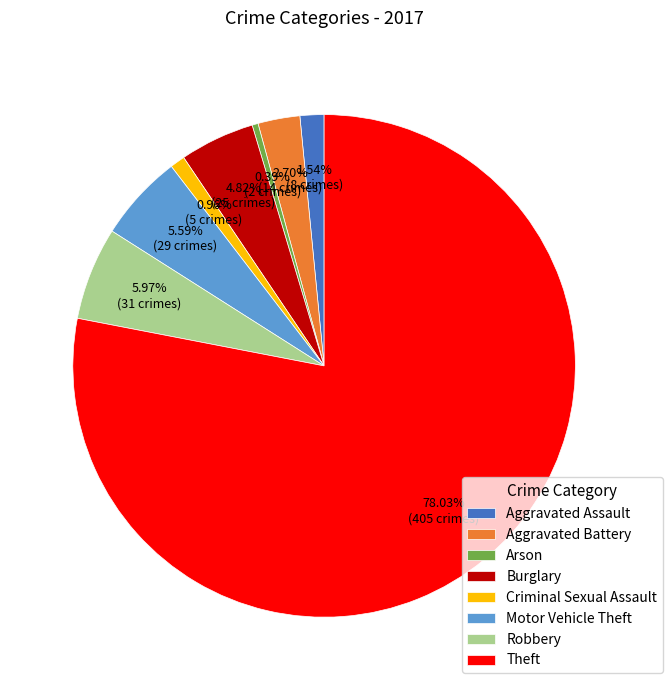

What is the ratio of the value at Criminal Sexual Assault to the value at Aggravated Battery?

0.4